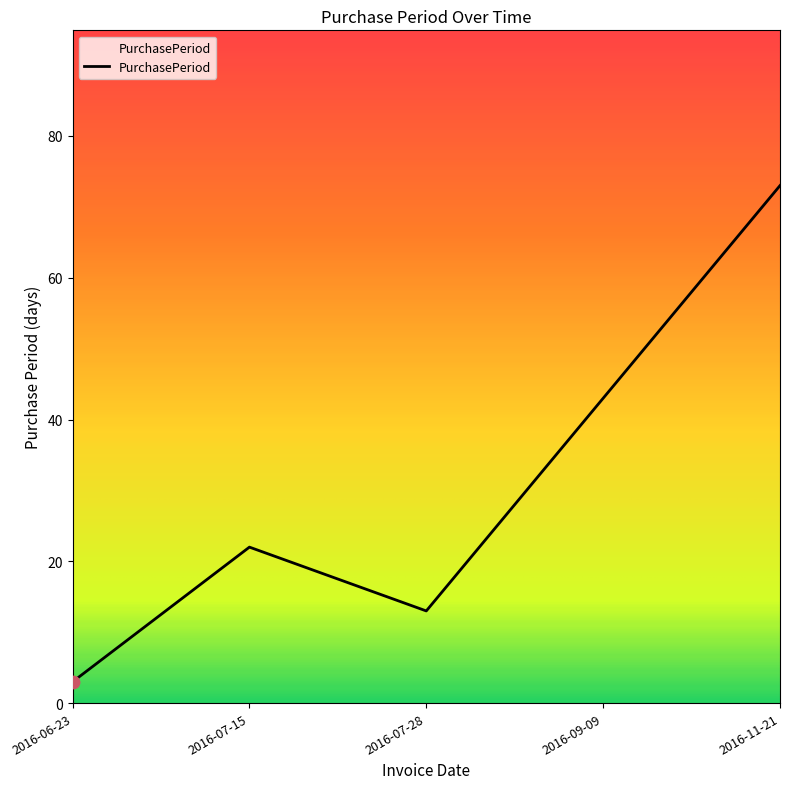

Which has a higher value, 2016-09-09 or 2016-11-21?

2016-11-21